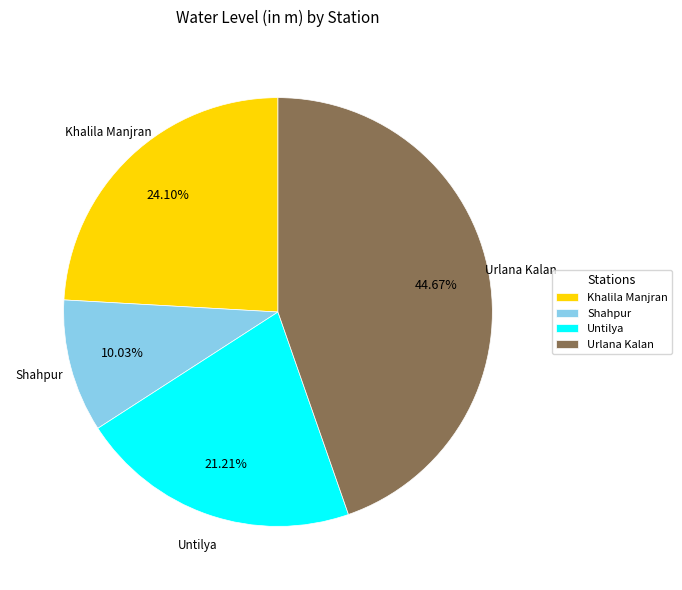

Does Shahpur represent more than half of the total?

No